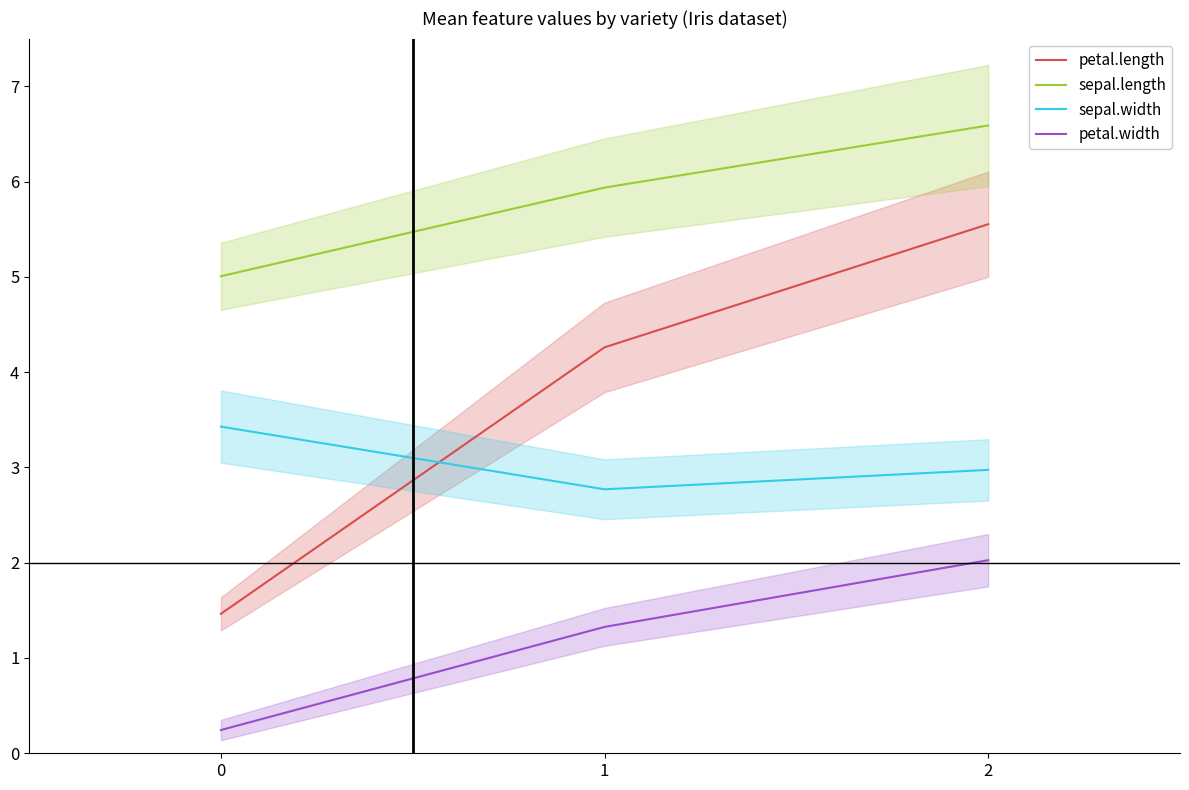

Reading left to right, what are all the values shown in this chart?

petal.length: 1.5	4.3	5.6
sepal.length: 5.0	5.9	6.6
sepal.width: 3.4	2.8	3.0
petal.width: 0.2	1.3	2.0